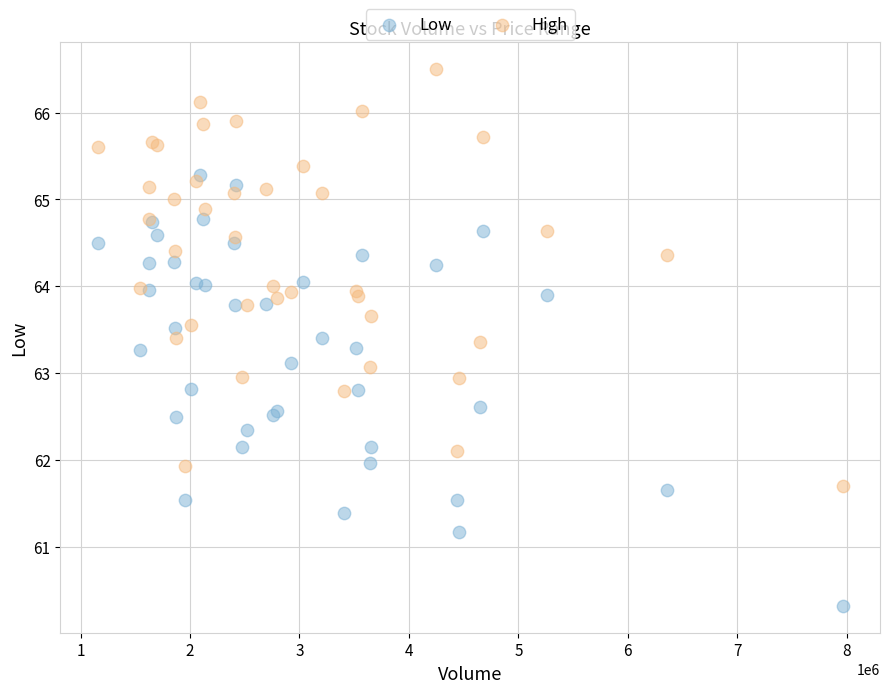

What is the X range (max minus min) for the scatter plot?

6807700.0